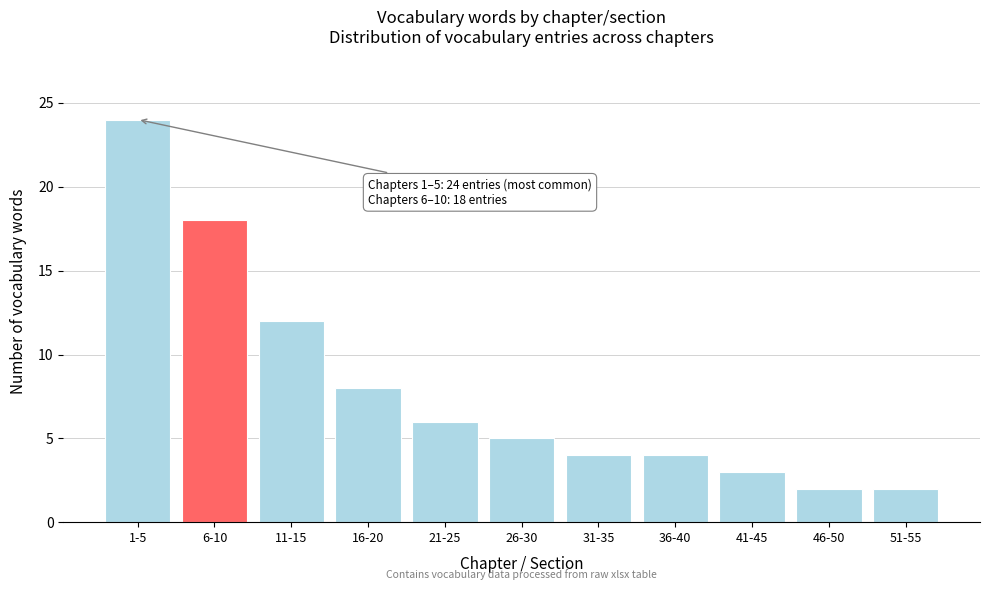

Reading right to left, list all the values displayed in this chart.

2	2	3	4	4	5	6	8	12	18	24